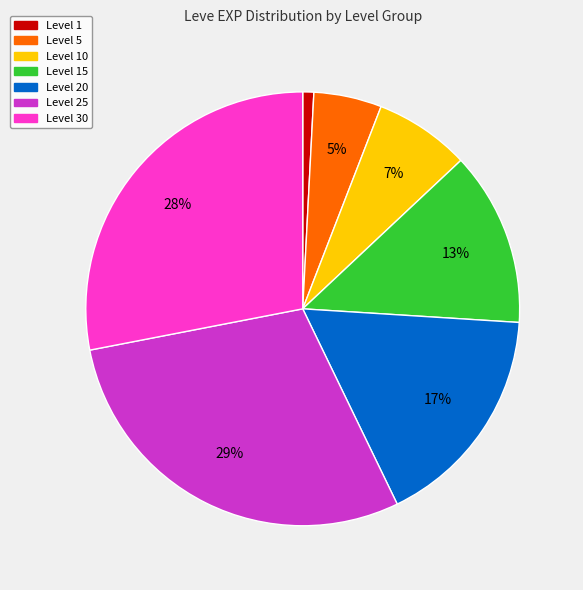

To the nearest percent, what is the average slice percentage?

14%